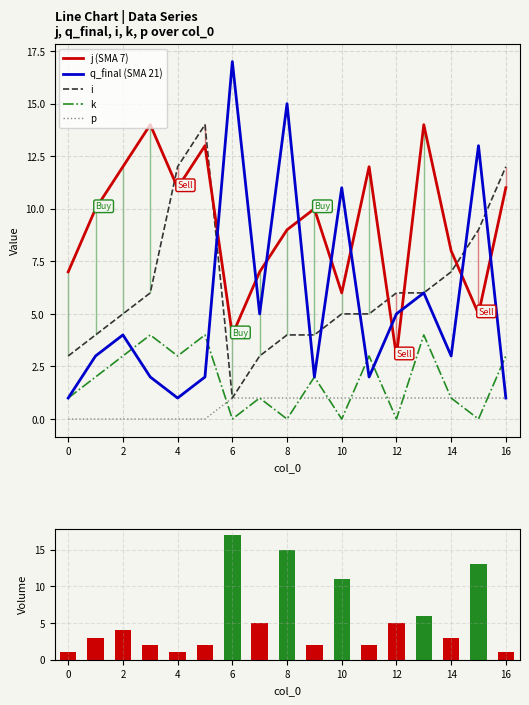

True or false: i and k intersect in this chart.

False